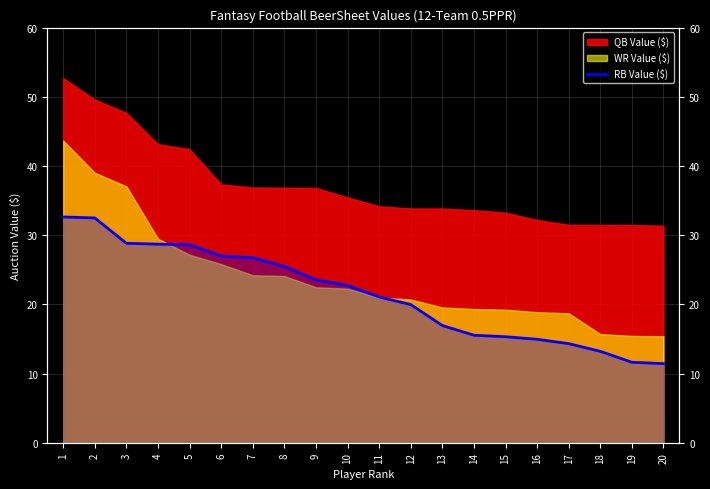

What is the approximate value at 18?

13.2